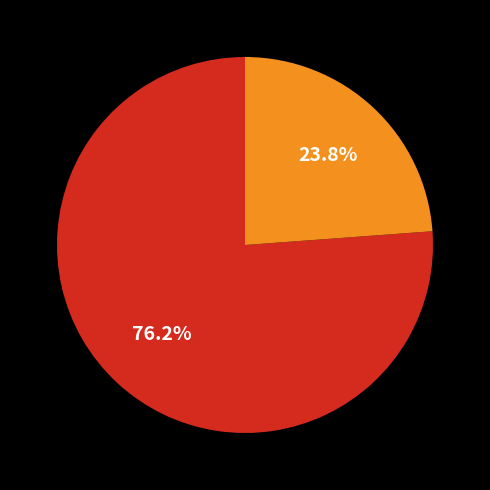

Is there any slice that represents more than half of the pie?

Yes